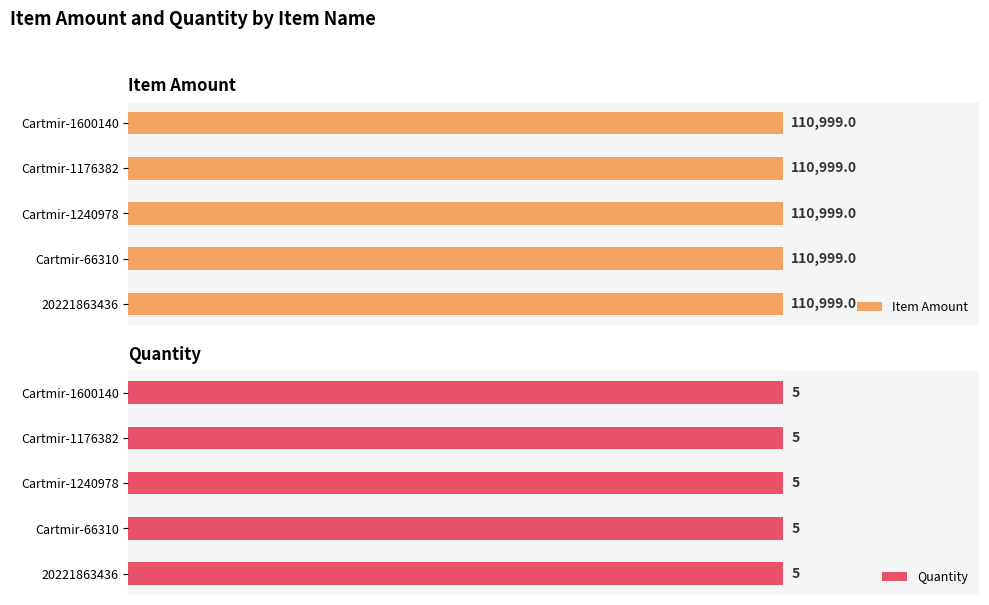

What is the maximum value shown in the chart?

110999